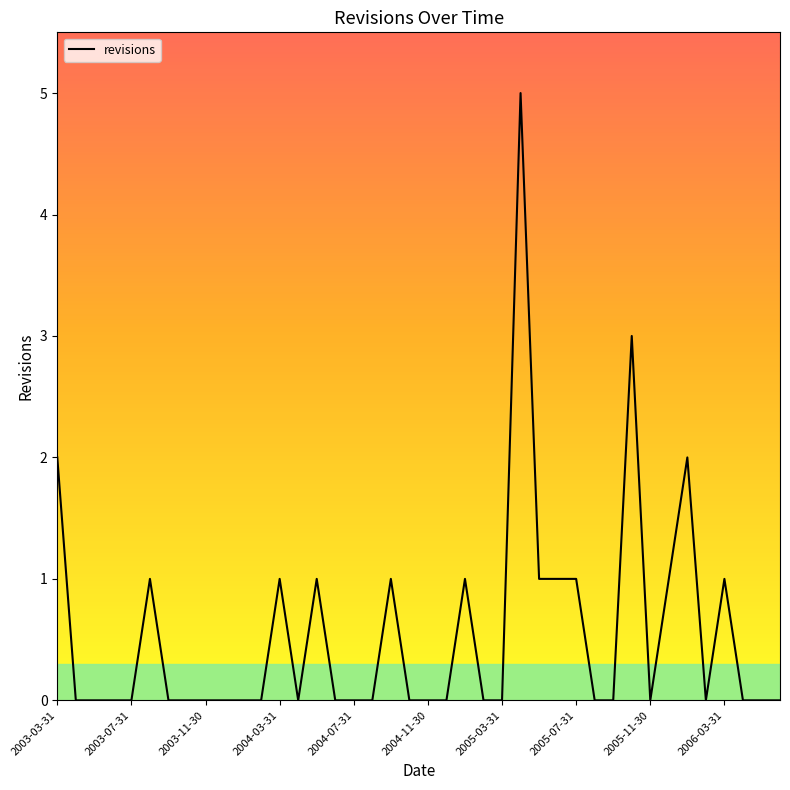

What is the maximum value shown in the chart?

5